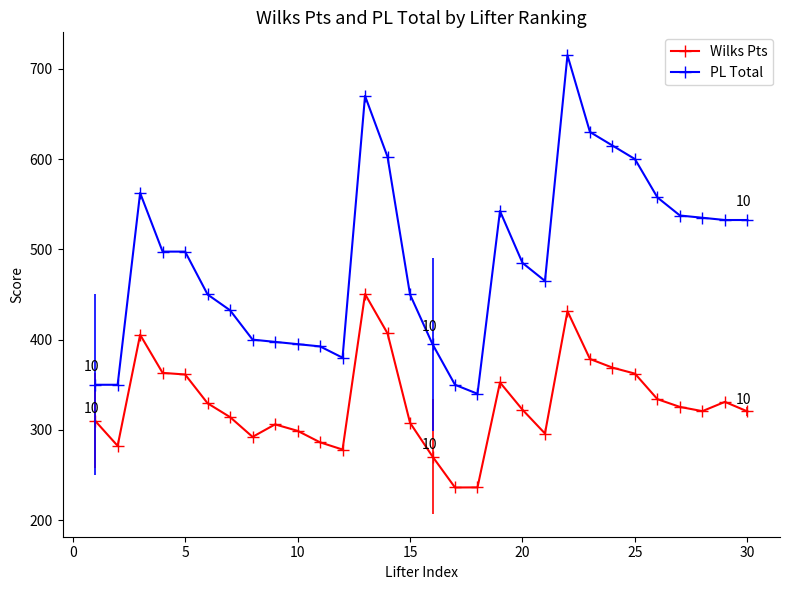

True or false: PL Total and Wilks Pts cross at least once.

False